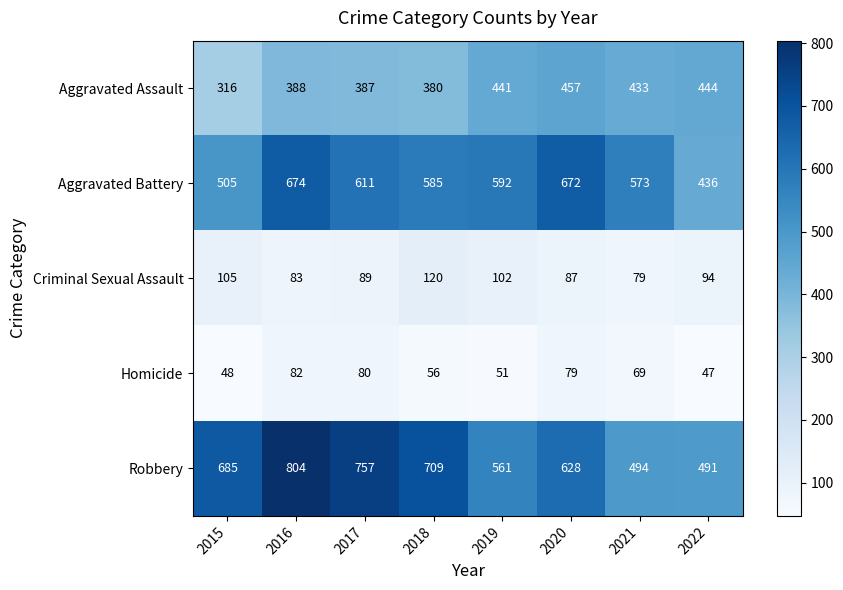

Between 2018 and 2020, which series saw the biggest shift?

Aggravated Battery